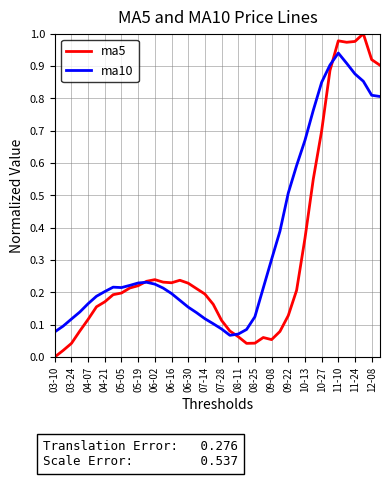

True or false: ma10 and ma5 cross at least once.

True